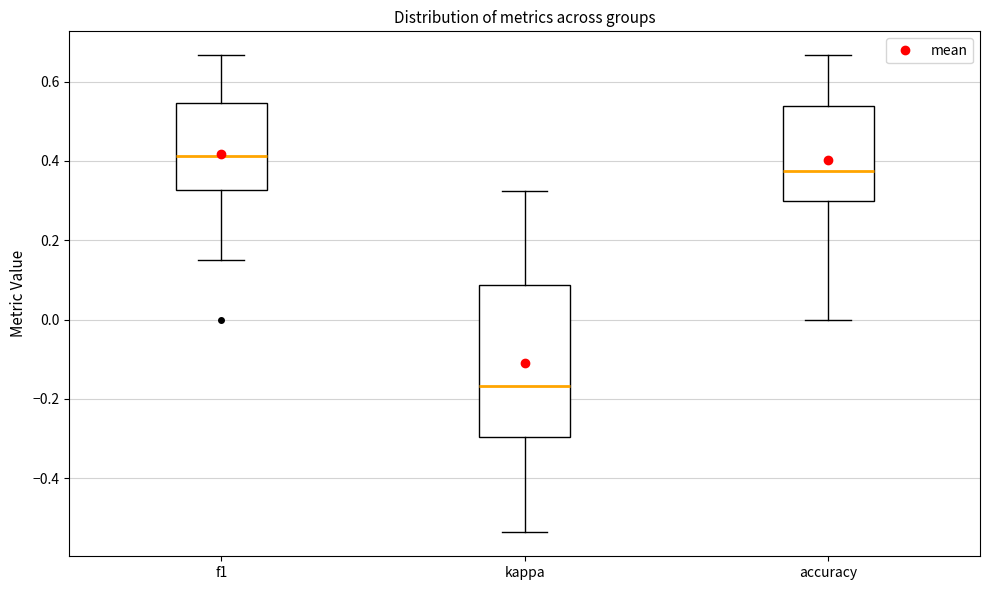

Reading left to right, read every box against the y-axis: the position of its median line, the range the box covers, and the ends of its whiskers. The values are not printed on the chart, so give them approximately, as read against the axis.

f1: median 0.42, box 0.32 to 0.54, whiskers 0.16 to 0.66
kappa: median -0.16, box -0.30 to 0.08, whiskers -0.54 to 0.32
accuracy: median 0.38, box 0.30 to 0.54, whiskers 0.00 to 0.66